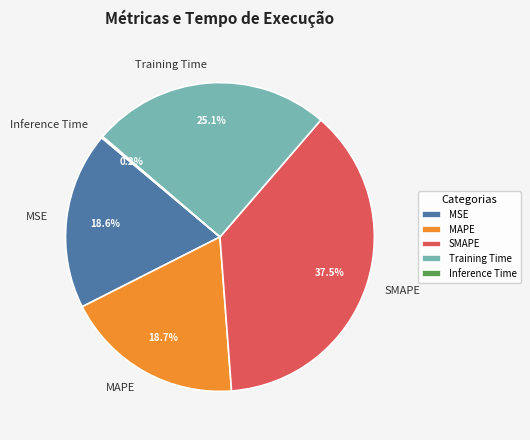

Is it true that MAPE is 19% of the pie?

True